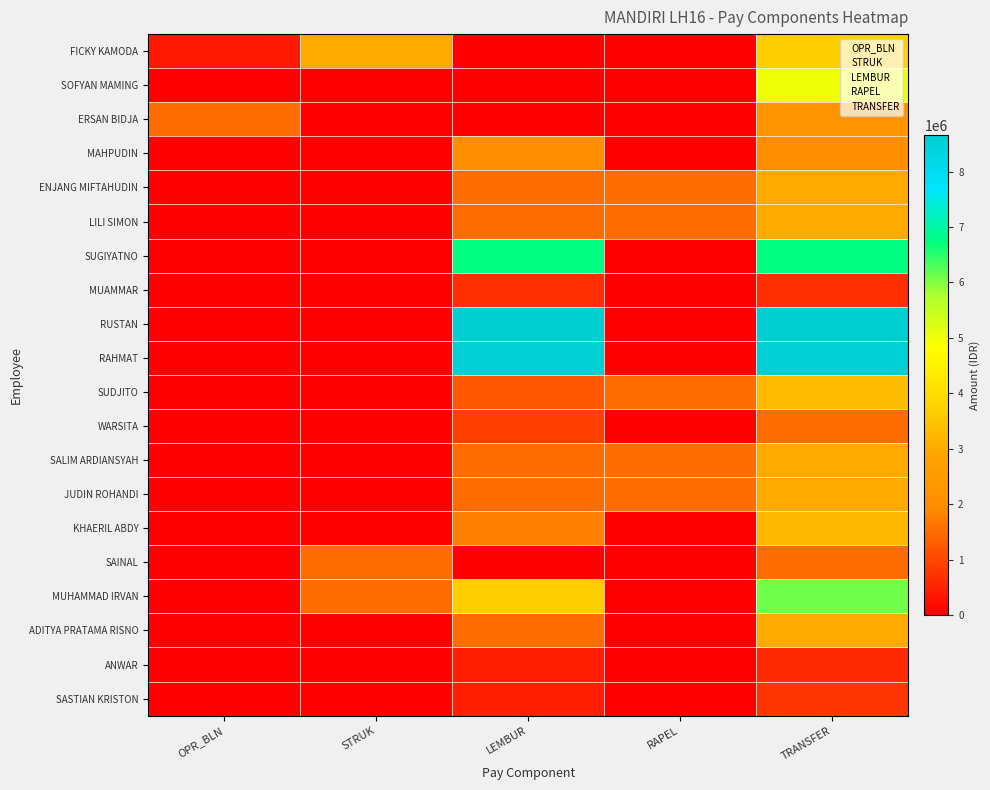

Which has a higher value, RAPEL or TRANSFER?

TRANSFER